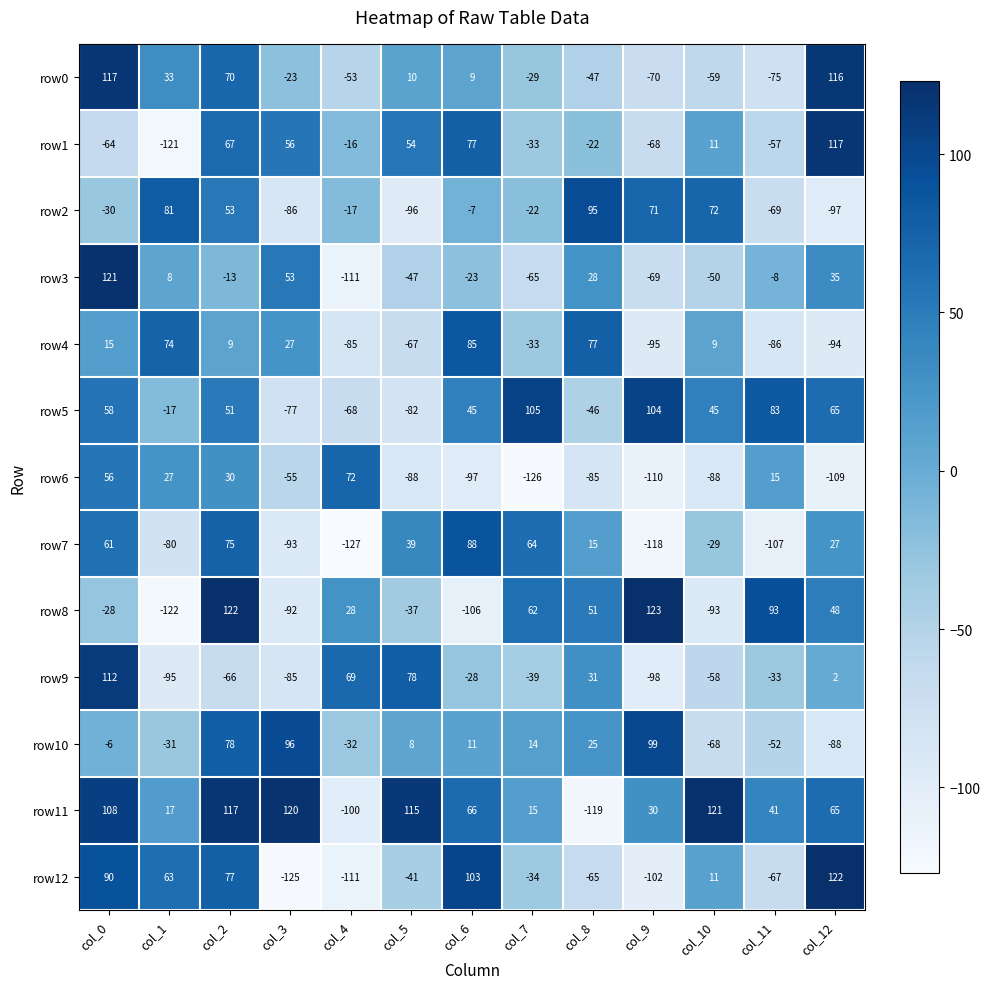

How many categories are shown in the chart?

13